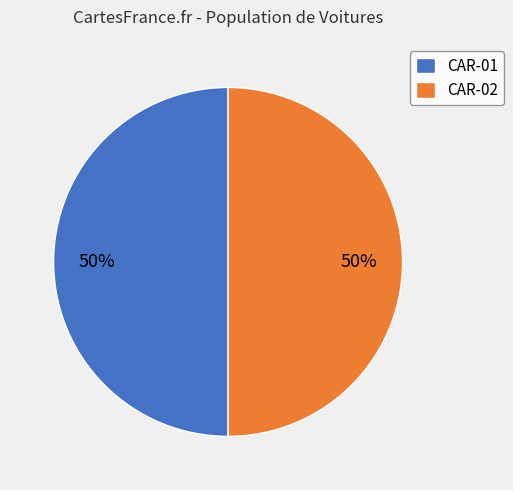

Count the number of slices in the pie.

2